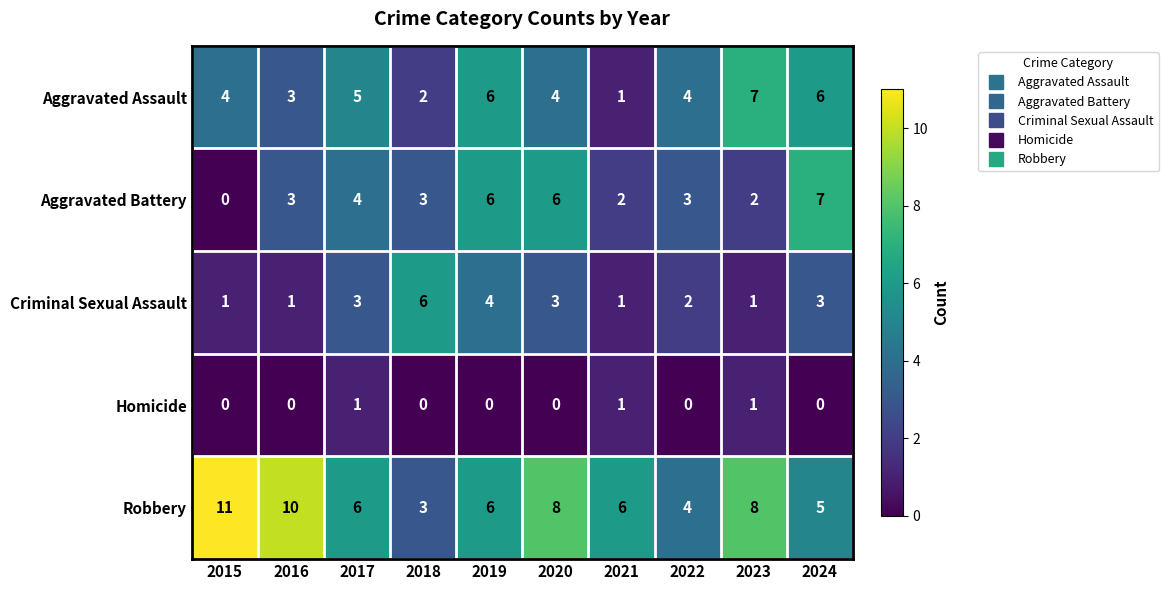

How many Homicide values are between 0 and 1?

10